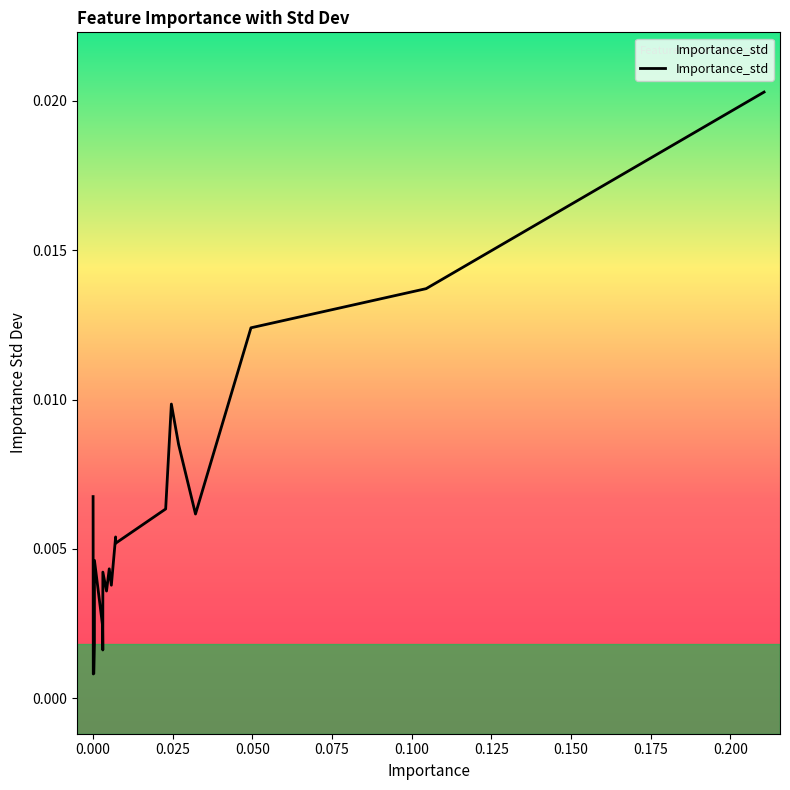

True or false: there are more than 0 points higher than both neighbors.

True